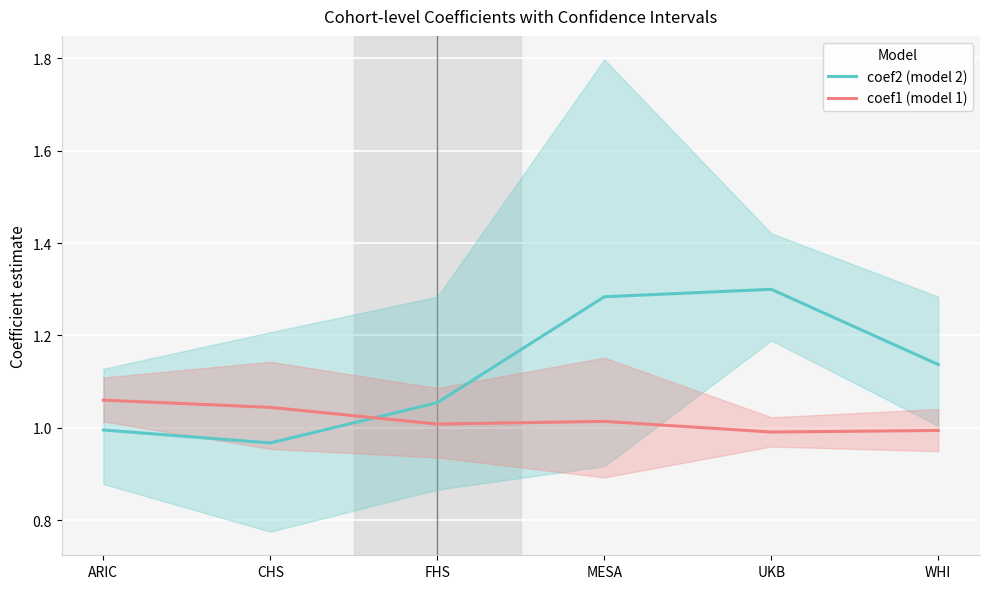

The value of coef2 (model 2) at WHI is 1.6. True or false?

False